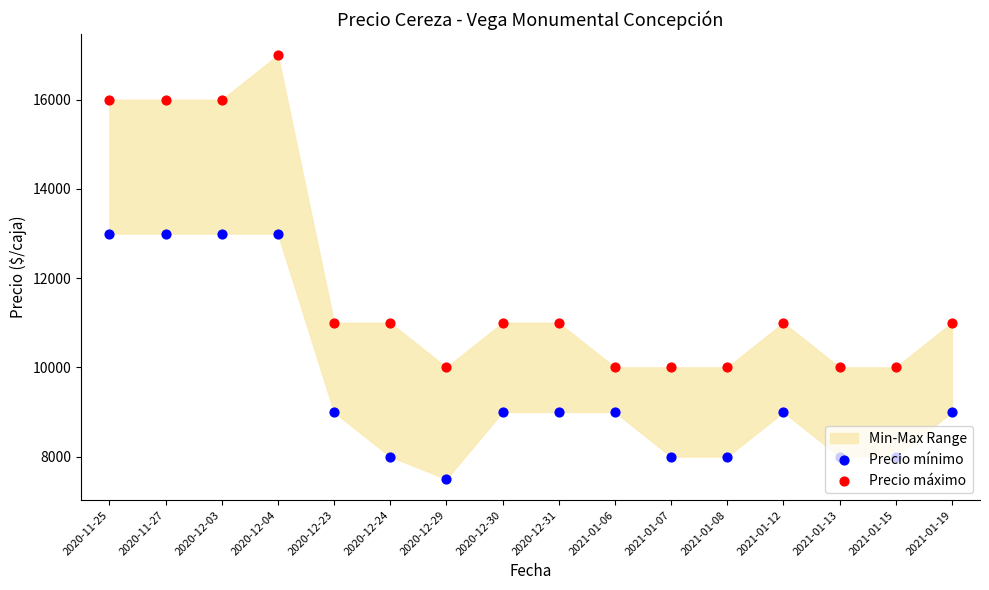

Which series has the largest total across all categories?

Precio máximo